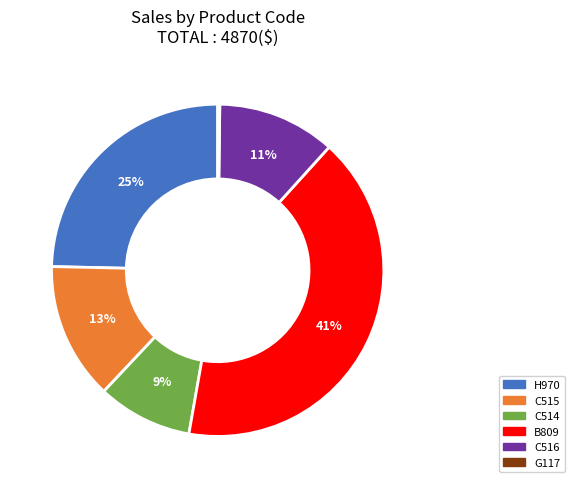

True or false: H970 accounts for 13% of the total.

False